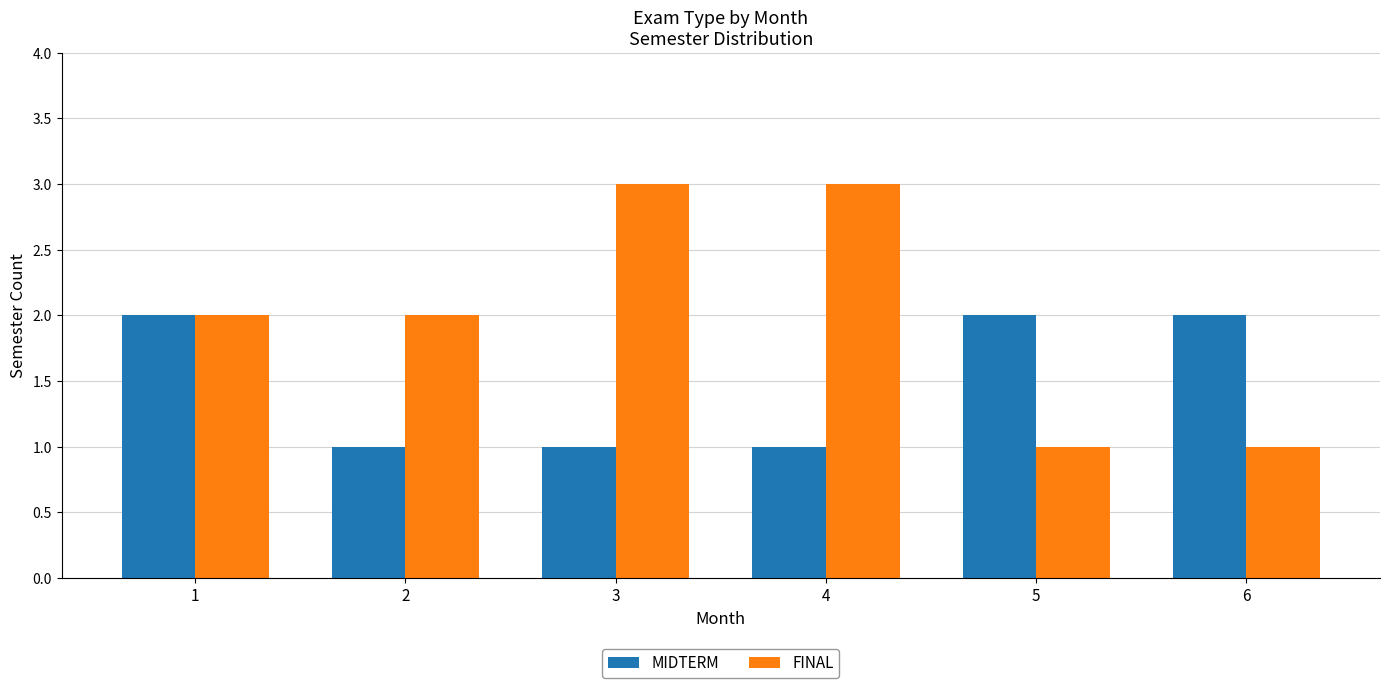

How many bars are there in each group?

2